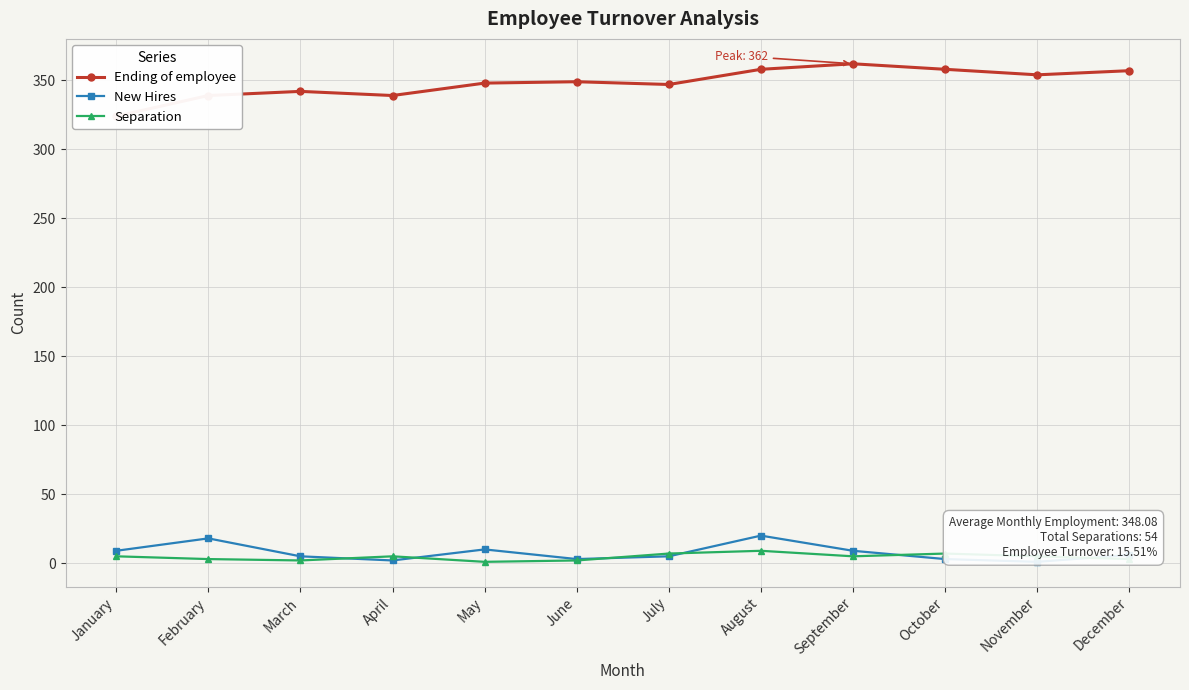

What is the difference between the highest and lowest values at October?

355